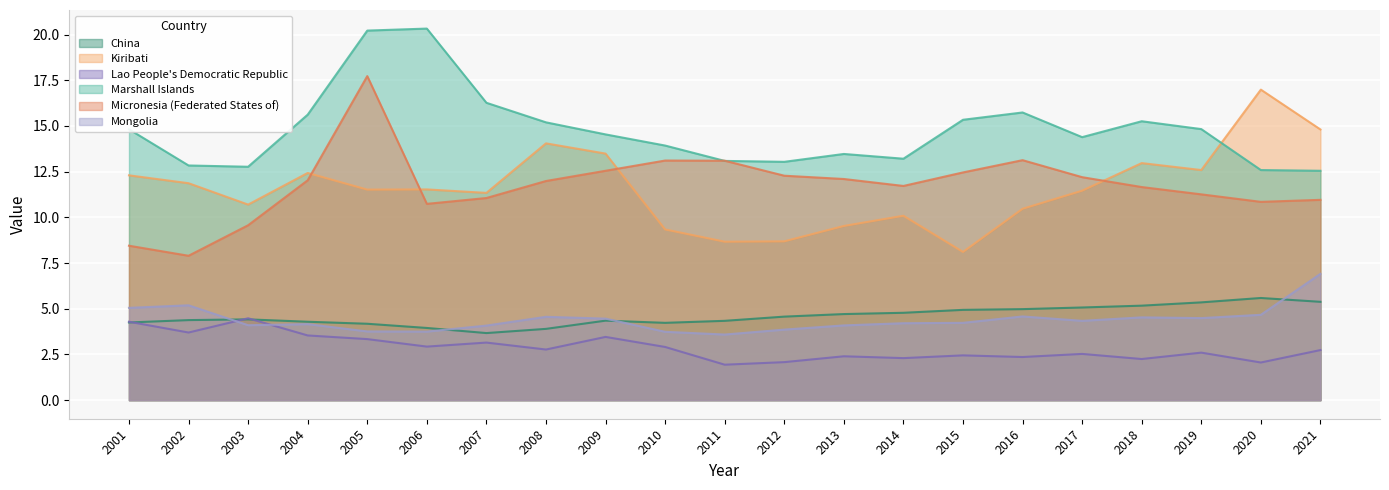

What is the total value across all series at 2003?

46.0